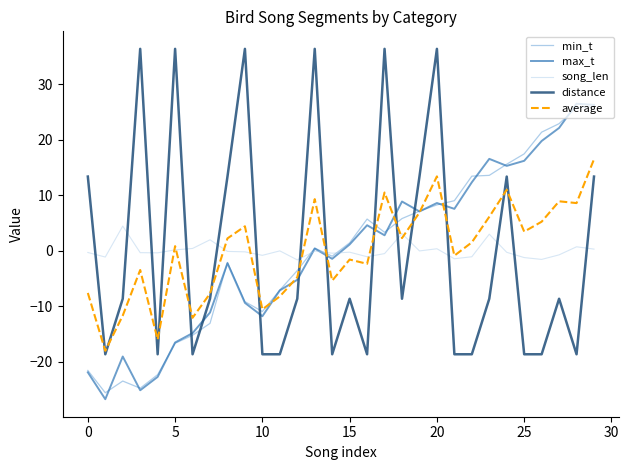

True or false: distance and song_len intersect in this chart.

True